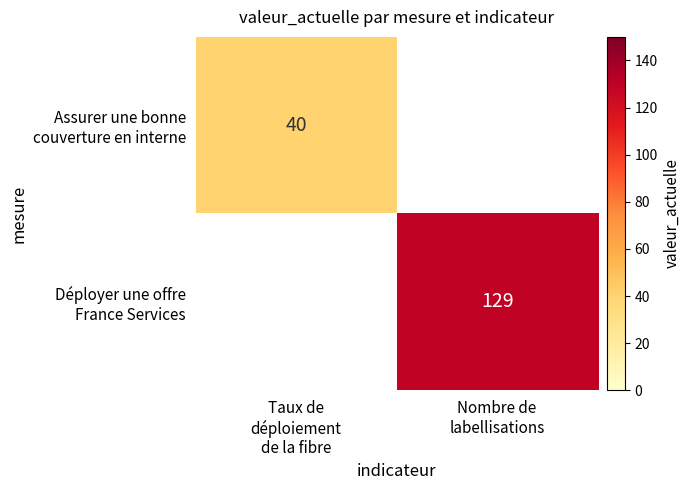

The value of Déployer une offre France Services at Nombre de labellisations is 129.0. True or false?

True